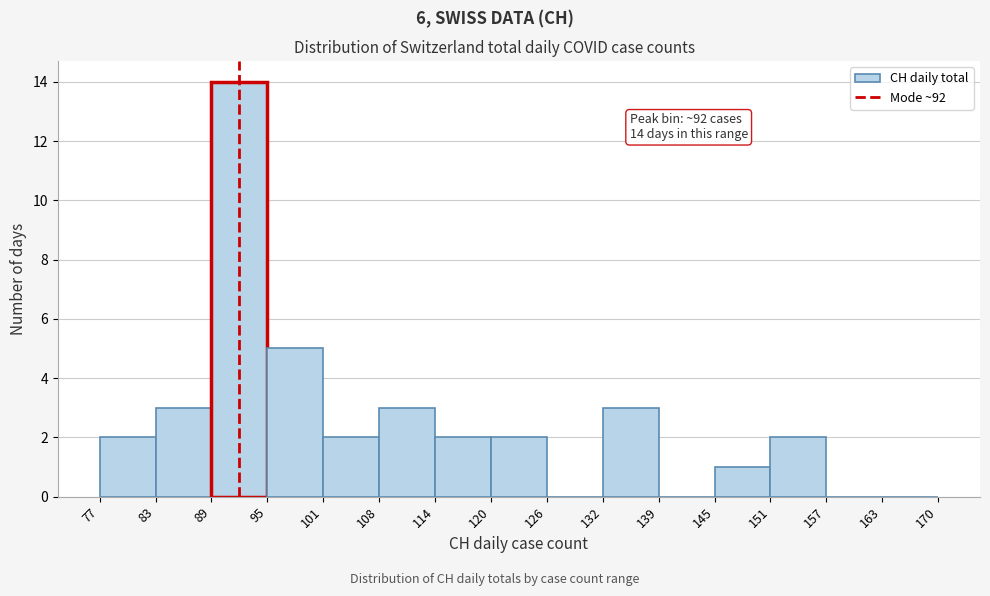

Which range on the x-axis has the tallest bar?

89 to 95